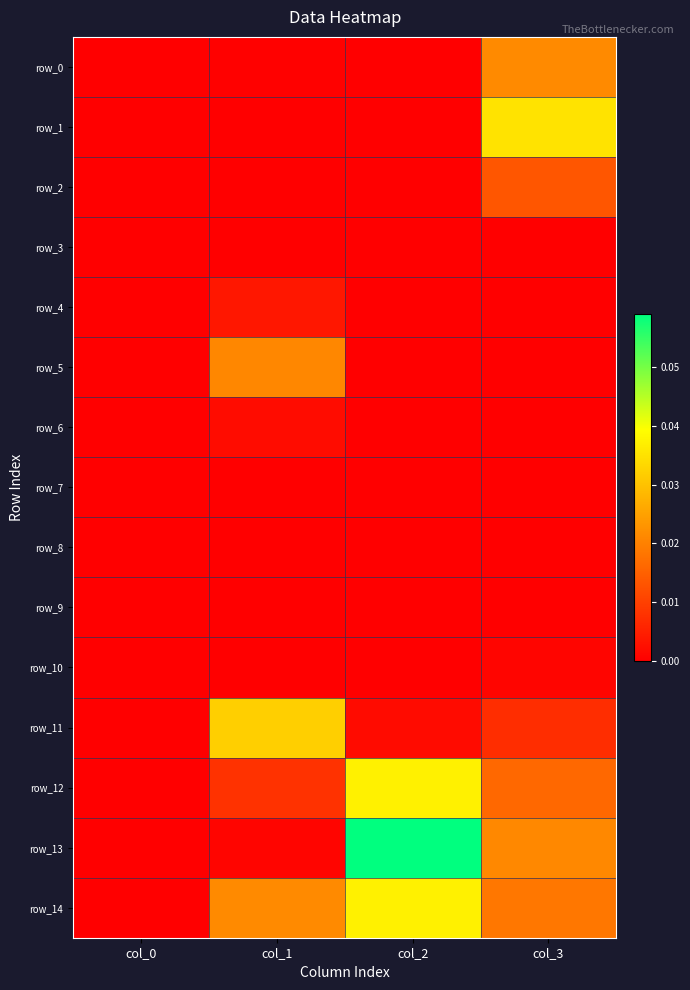

Rank the series at col_1 from highest to lowest value.

row_11, row_14, row_5, row_12, row_4, row_6, row_13, row_0, row_10, row_3, row_7, row_2, row_1, row_8, row_9